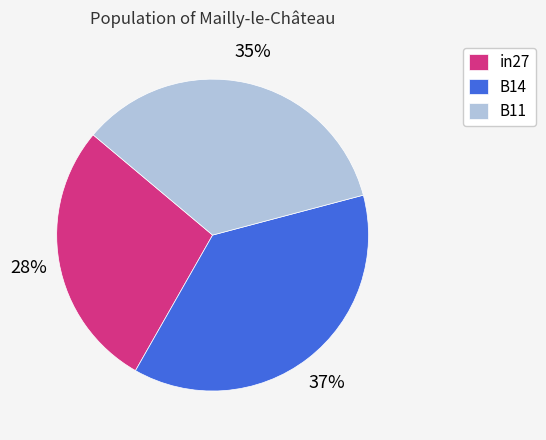

Combined, do B11 and B14 account for over 50%?

Yes